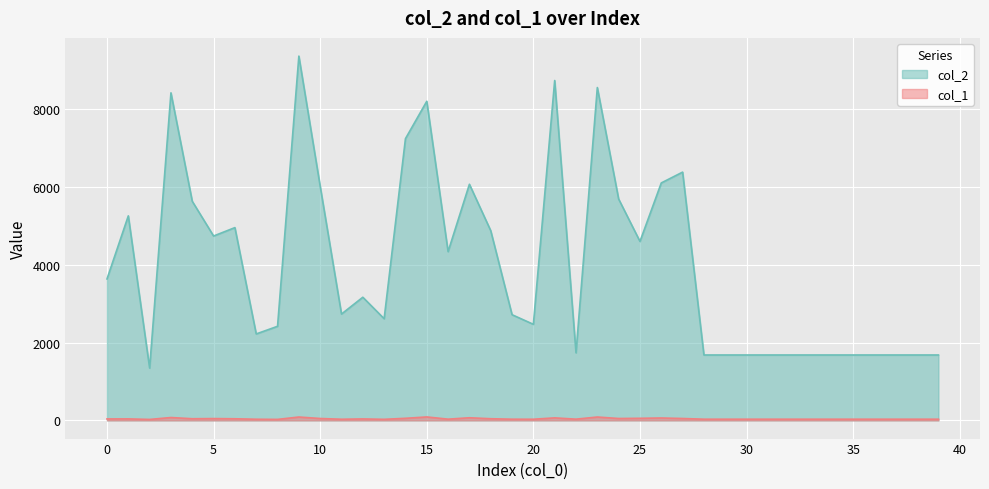

Is the value of col_2 at 4 greater than the value of col_1 at 16?

Yes